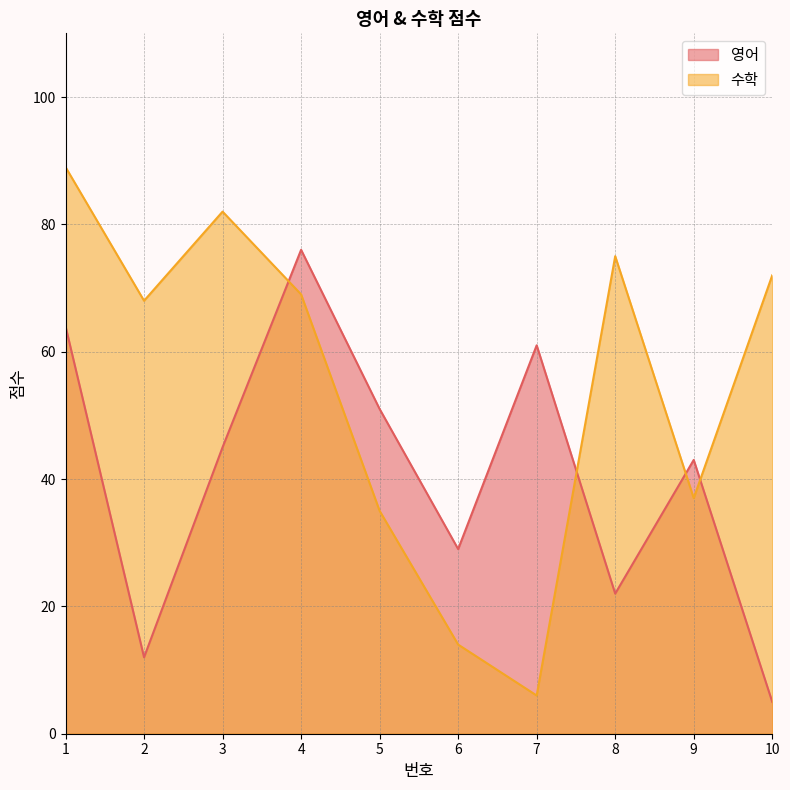

List the series in order of their overall mean, highest first.

수학, 영어